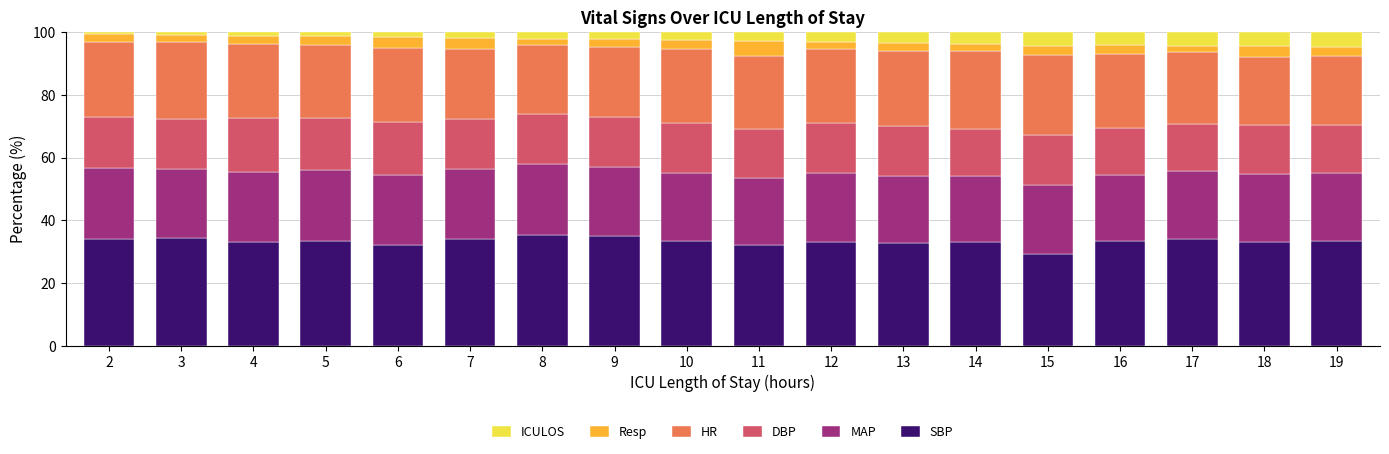

Does the chart contain stacked bars?

Yes